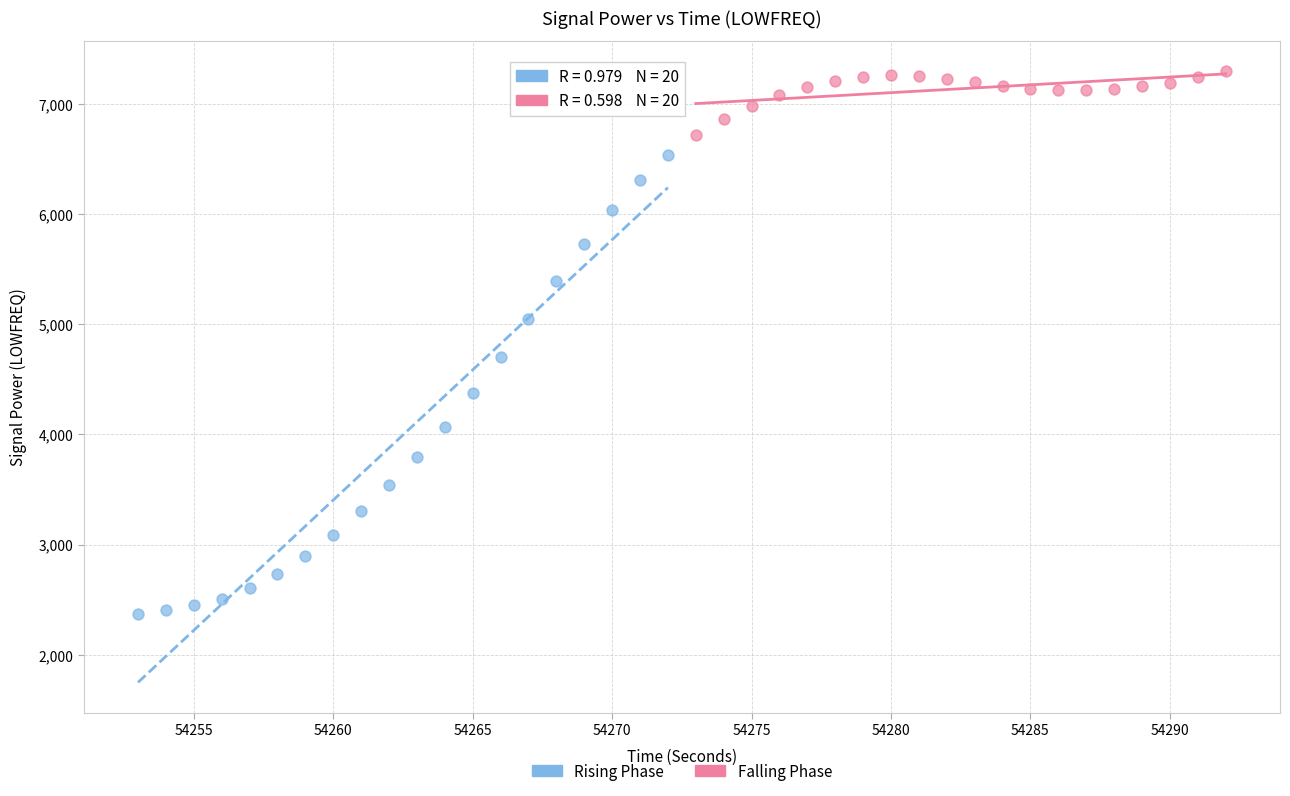

Which series has the largest Y range (max minus min)?

Rising Phase